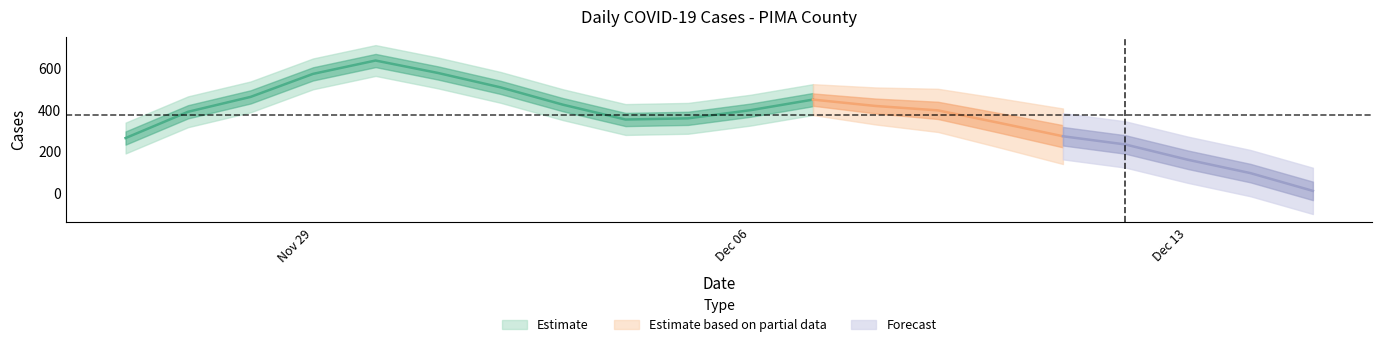

How many lines are shown in the chart?

1